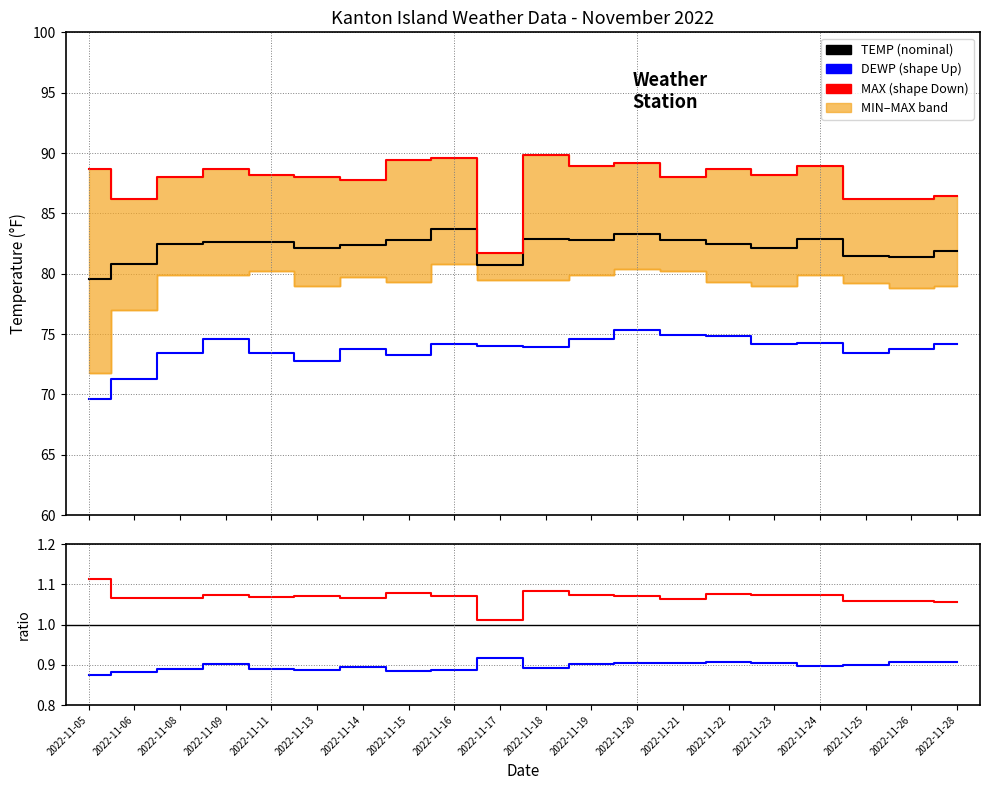

At which category does DEWP/TEMP reach its first local valley?

2022-11-13